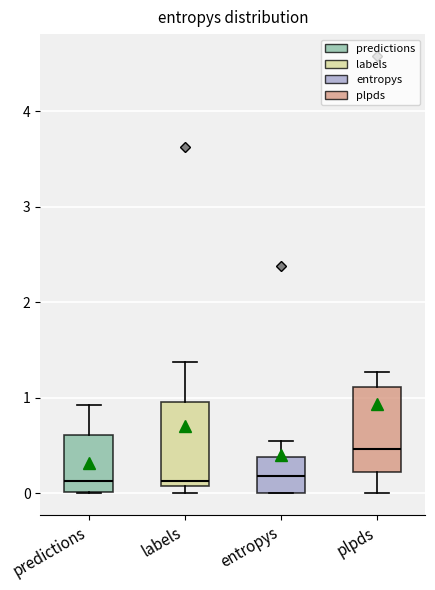

Reading left to right, read every box against the y-axis: the position of its median line, the range the box covers, and the ends of its whiskers. The values are not printed on the chart, so give them approximately, as read against the axis.

predictions: median 0.1, box 0.0 to 0.6, whiskers 0.0 to 0.9
labels: median 0.1 (just above the box's lower edge), box 0.1 to 1.0, whiskers 0.0 to 1.4
entropys: median 0.2, box 0.0 to 0.4, whiskers 0.0 to 0.5
plpds: median 0.5, box 0.2 to 1.1, whiskers 0.0 to 1.3